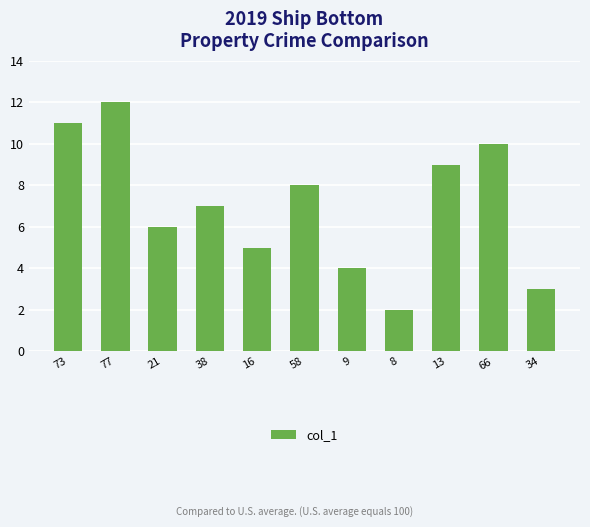

Are the bars grouped side by side (vs. stacked)?

No